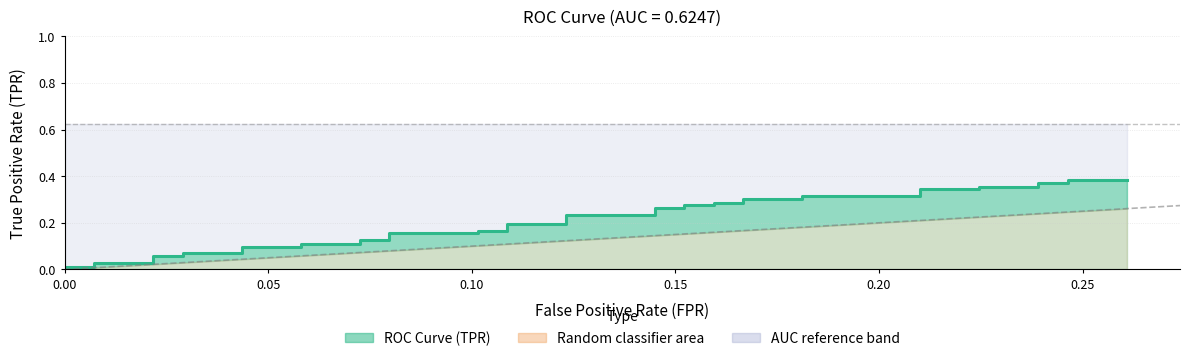

What is the value of the 9th point from the left?

0.1